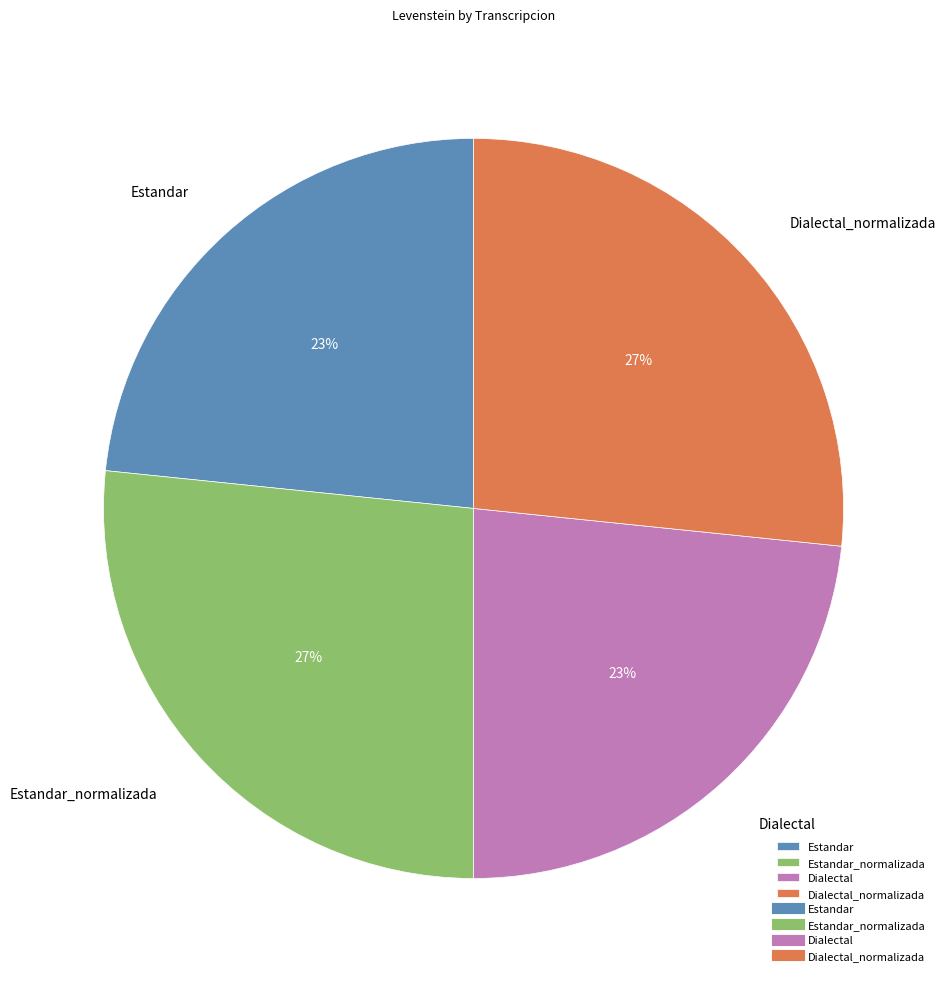

To the nearest percent, what is the combined percentage of Dialectal and Estandar_normalizada?

50%